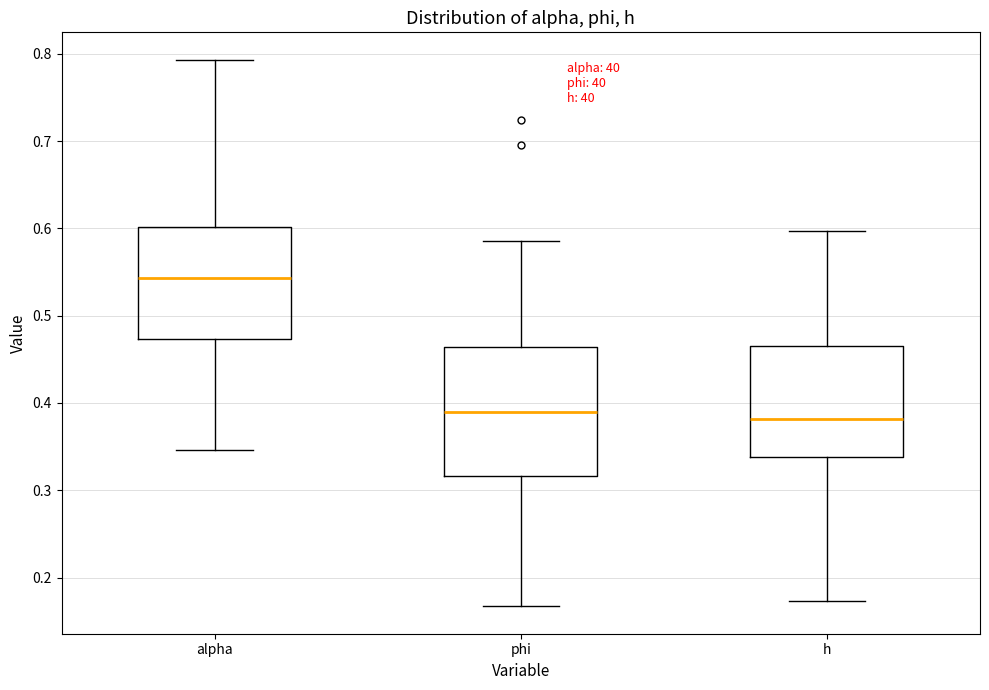

Reading left to right, transcribe this box plot: for each box, give where its median line is, the range the box spans, and where its two whiskers end, as read against the y-axis. The values are not printed on the chart, so give them approximately, as read against the axis.

alpha: median 0.54, box 0.47 to 0.60, whiskers 0.35 to 0.79
phi: median 0.39, box 0.32 to 0.46, whiskers 0.17 to 0.59
h: median 0.38, box 0.34 to 0.46, whiskers 0.17 to 0.60